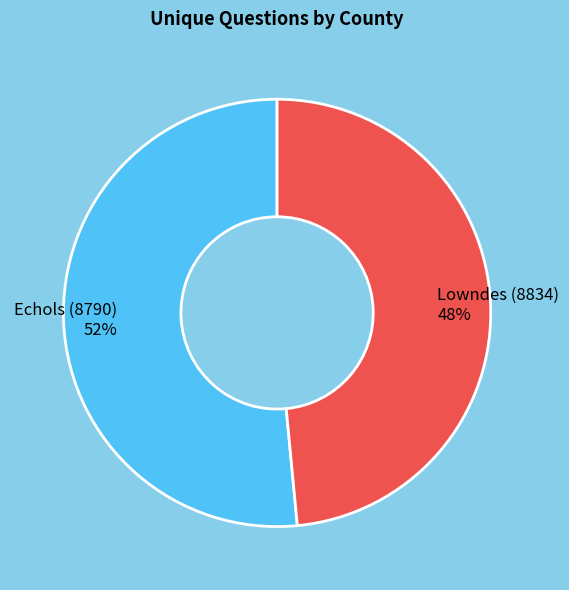

To the nearest percent, what percentage of the pie is Echols (8790)?

52%